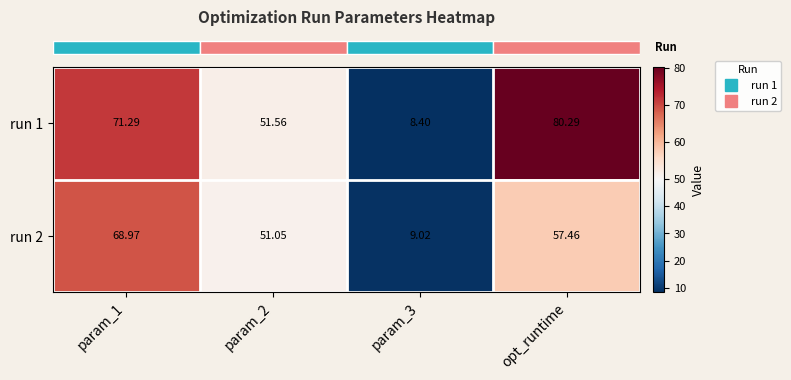

At which category is the sum across all series the highest?

param_1